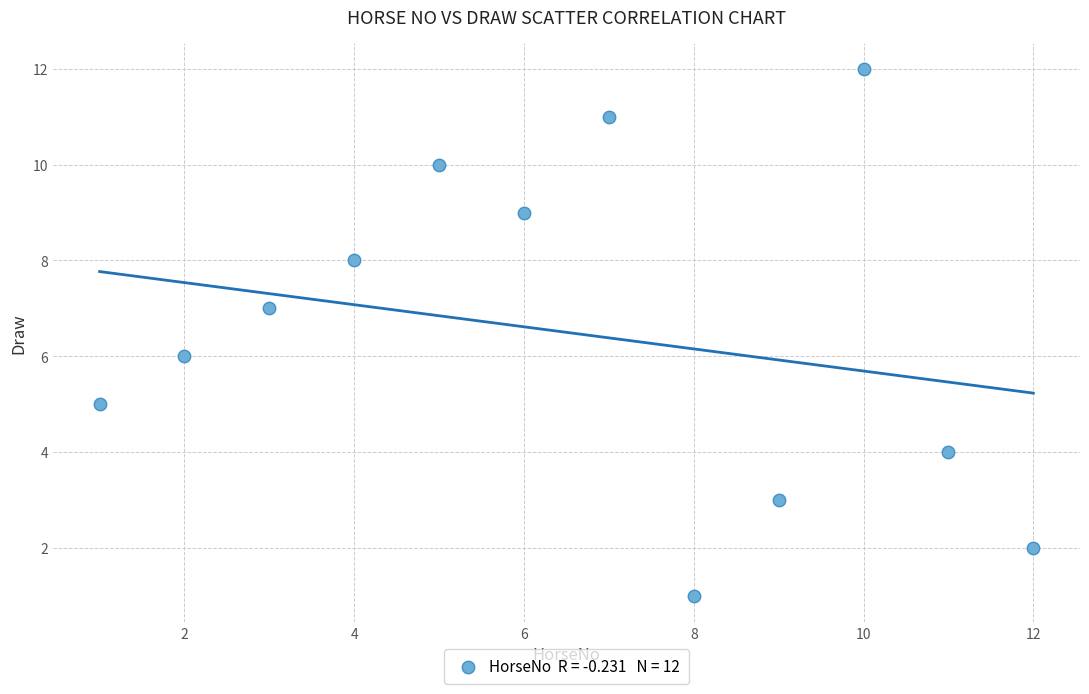

What is the range of Y values (max minus min)?

11